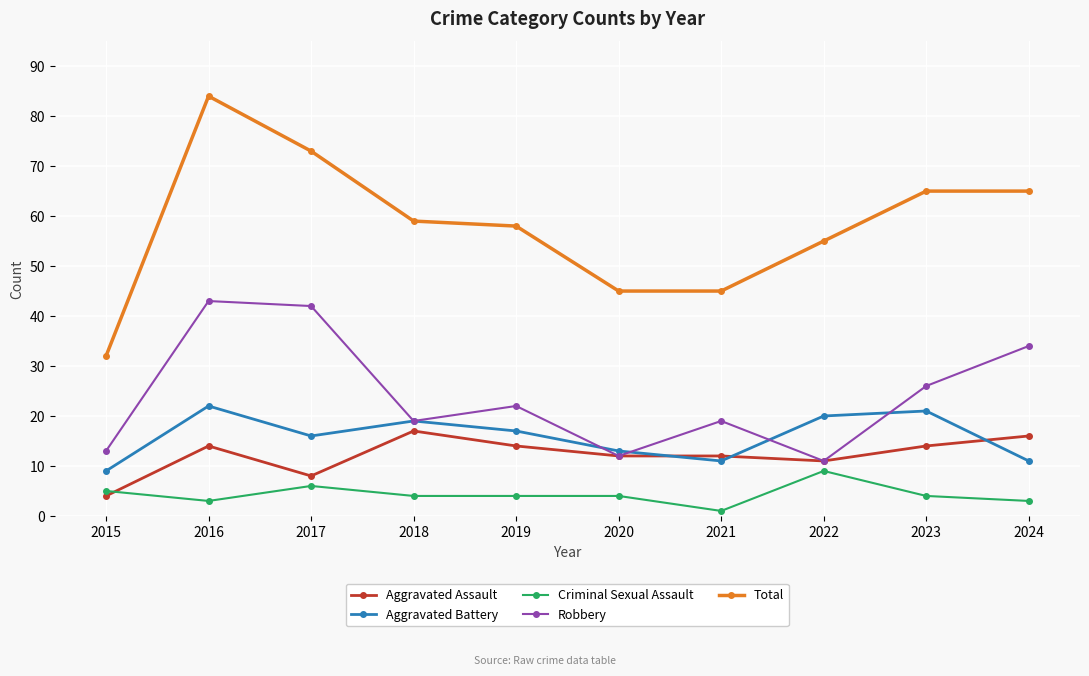

The value of Total at 2020 is 10. True or false?

False